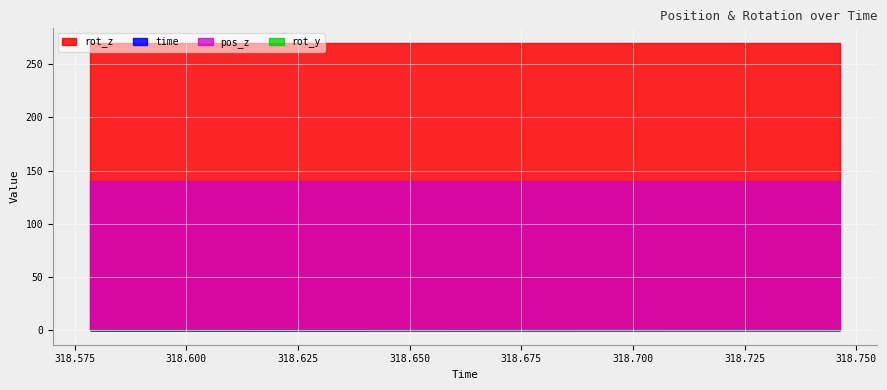

Between 318.5865 and 318.6408, which series saw the biggest shift?

time